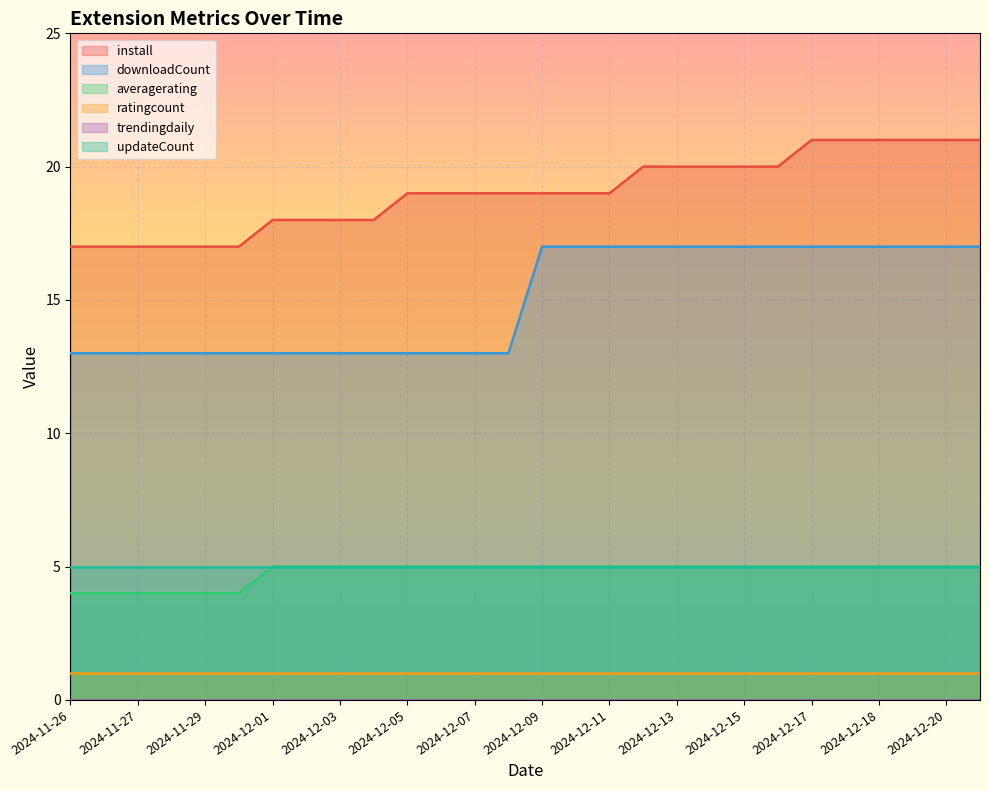

What is the label of the 19th point from the right?

2024-12-04